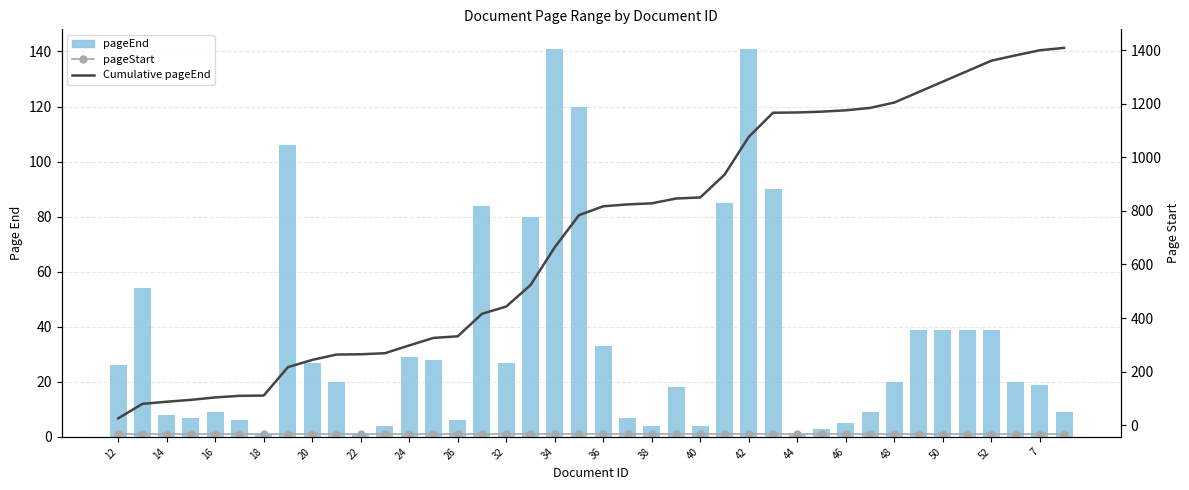

How many bars are there in each group?

3